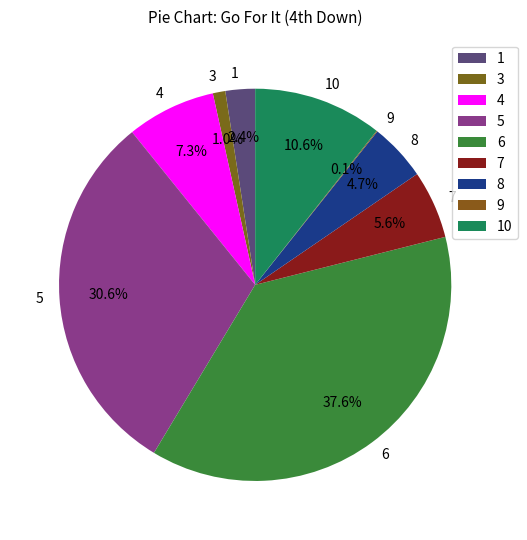

Which slice is the largest?

6